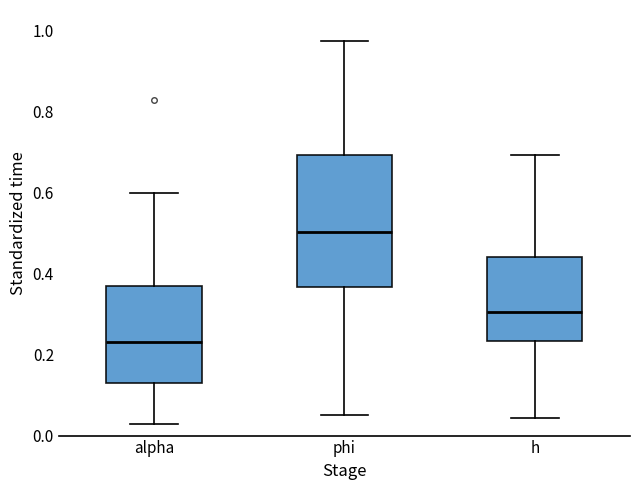

Which box's median line is the highest?

phi